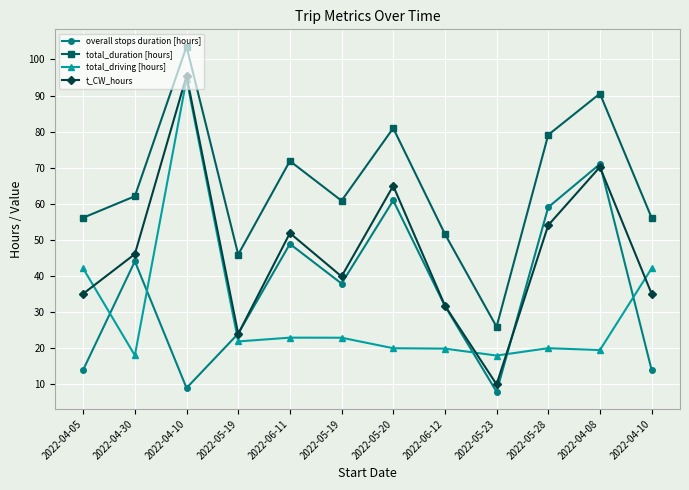

What are all the series names shown in the legend?

overall stops duration [hours], total_duration [hours], total_driving [hours], t_CW_hours